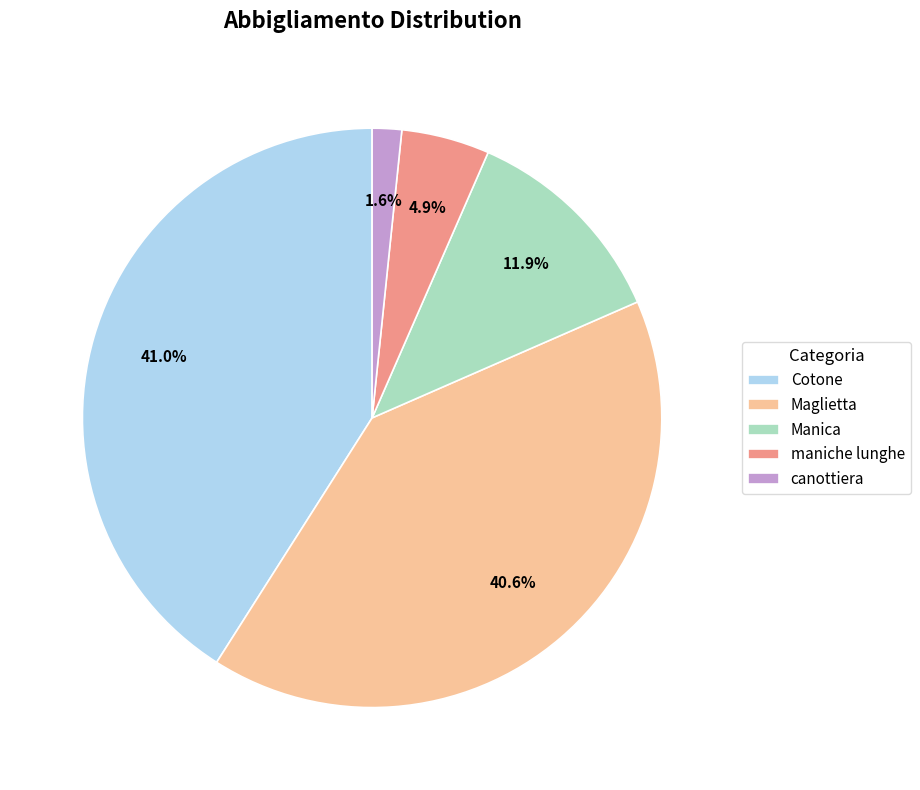

To the nearest percent, what is the difference between the largest and smallest slice percentages?

39%